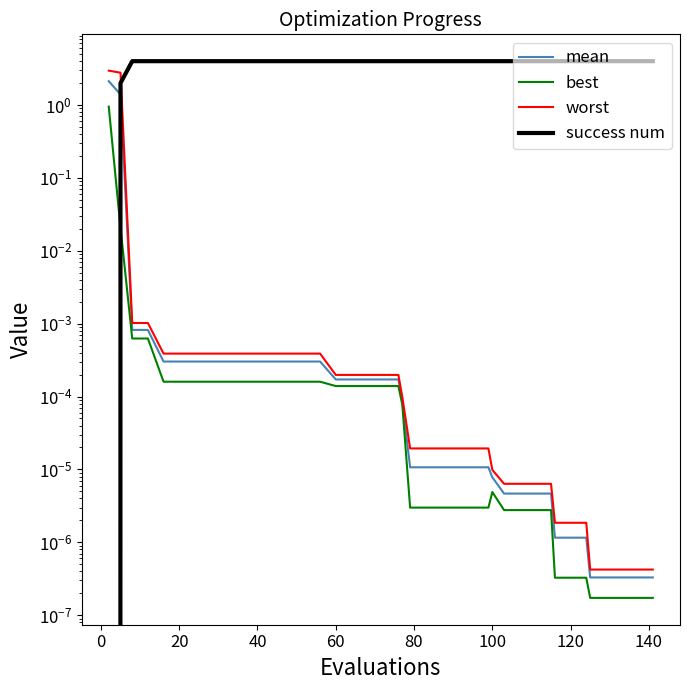

What is the sum of all best values?

1.0